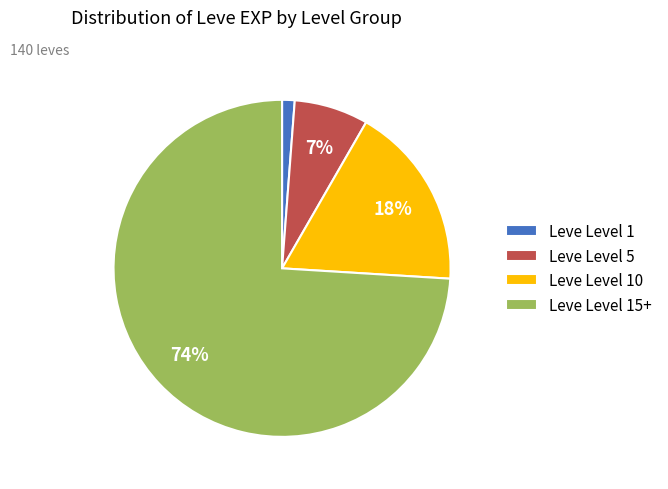

Does any single category account for the majority?

Yes